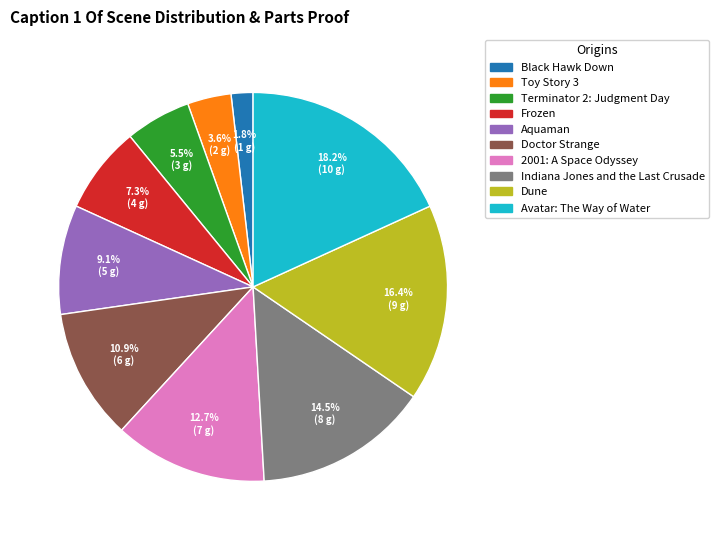

Rank the categories by value from lowest to highest.

Black Hawk Down, Toy Story 3, Terminator 2: Judgment Day, Frozen, Aquaman, Doctor Strange, 2001: A Space Odyssey, Indiana Jones and the Last Crusade, Dune, Avatar: The Way of Water